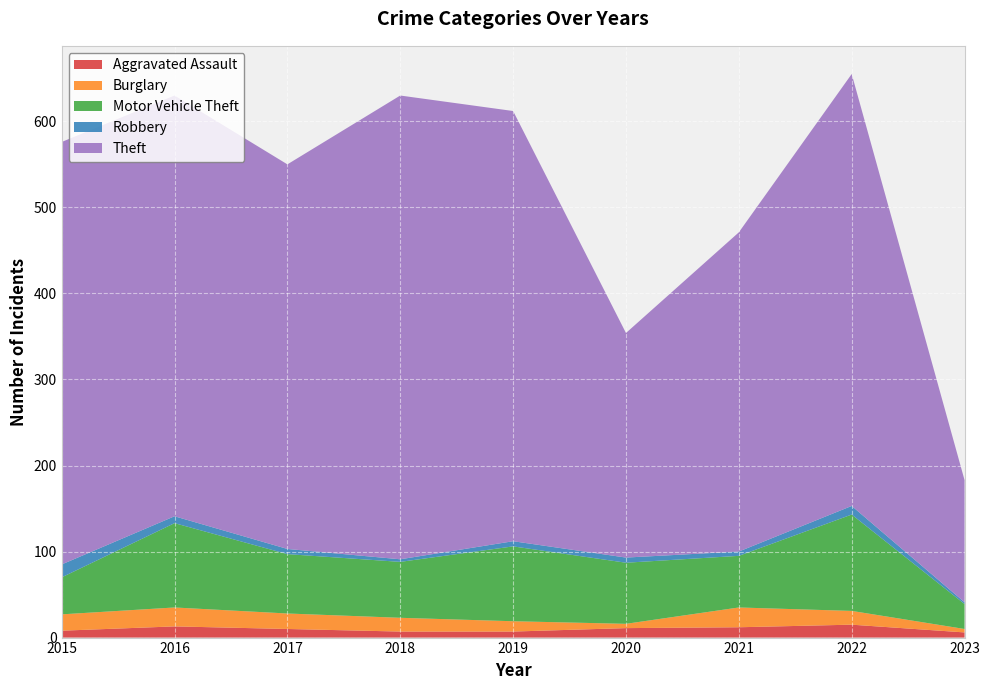

Reading left to right, extract all data points from this chart.

Aggravated Assault: 8	13	10	7	7	11	12	15	6
Burglary: 19	22	18	16	12	5	23	16	4
Motor Vehicle Theft: 43	98	69	65	87	71	60	112	29
Robbery: 15	8	6	3	6	6	5	10	2
Theft: 491	489	447	539	500	261	371	502	142